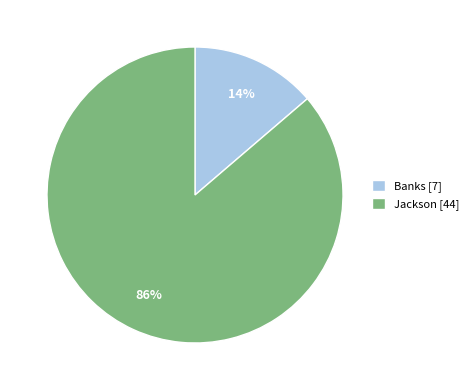

Which slice represents more than half of the pie?

Jackson